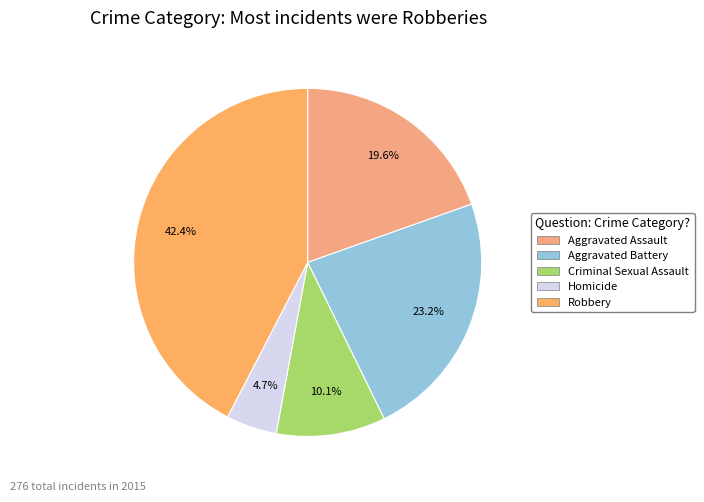

To the nearest percent, what is the difference between the largest and smallest slice percentages?

38%